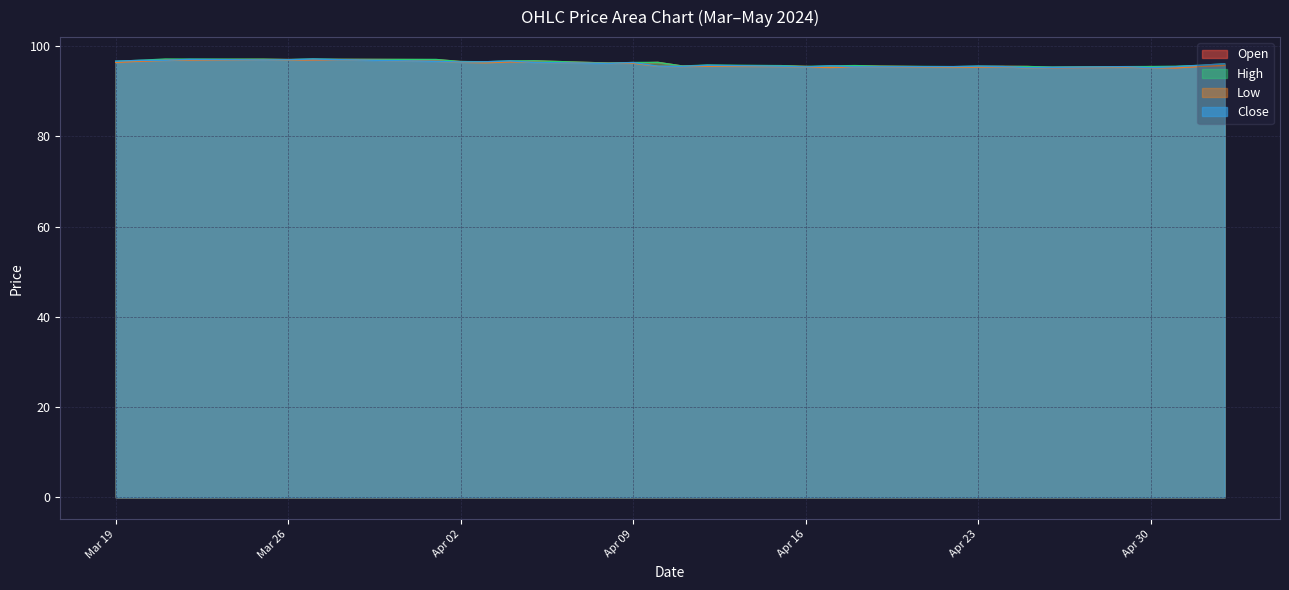

True or false: Close and Open intersect in this chart.

True